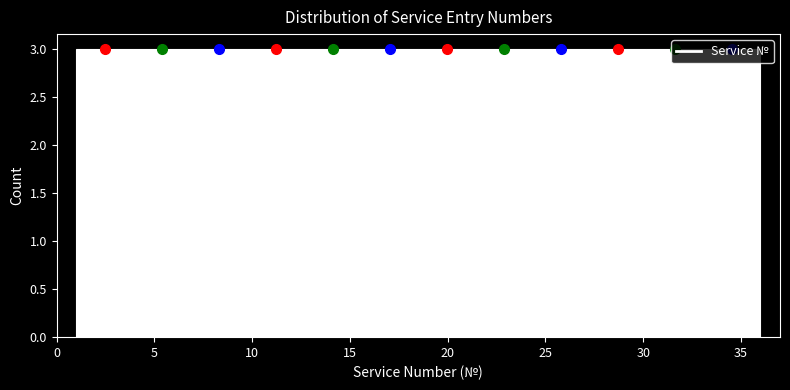

Reading left to right, transcribe this chart: for each bar, give the range it covers on the x-axis and its height. Neither the bar edges nor the heights are printed on the chart, so give them approximately, as read against the axes.

1.0 to 4.0: 3
4.0 to 7.0: 3
7.0 to 10.0: 3
10.0 to 12.5: 3
12.5 to 15.5: 3
15.5 to 18.5: 3
18.5 to 21.5: 3
21.5 to 24.5: 3
24.5 to 27.5: 3
27.5 to 30.0: 3
30.0 to 33.0: 3
33.0 to 36.0: 3